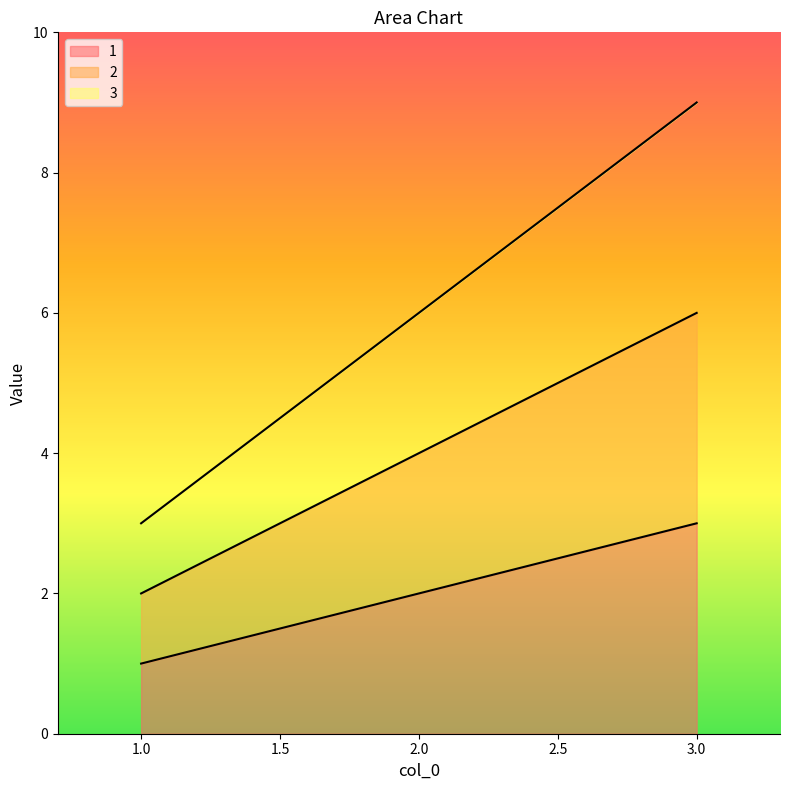

Does the chart have visible grid lines?

No